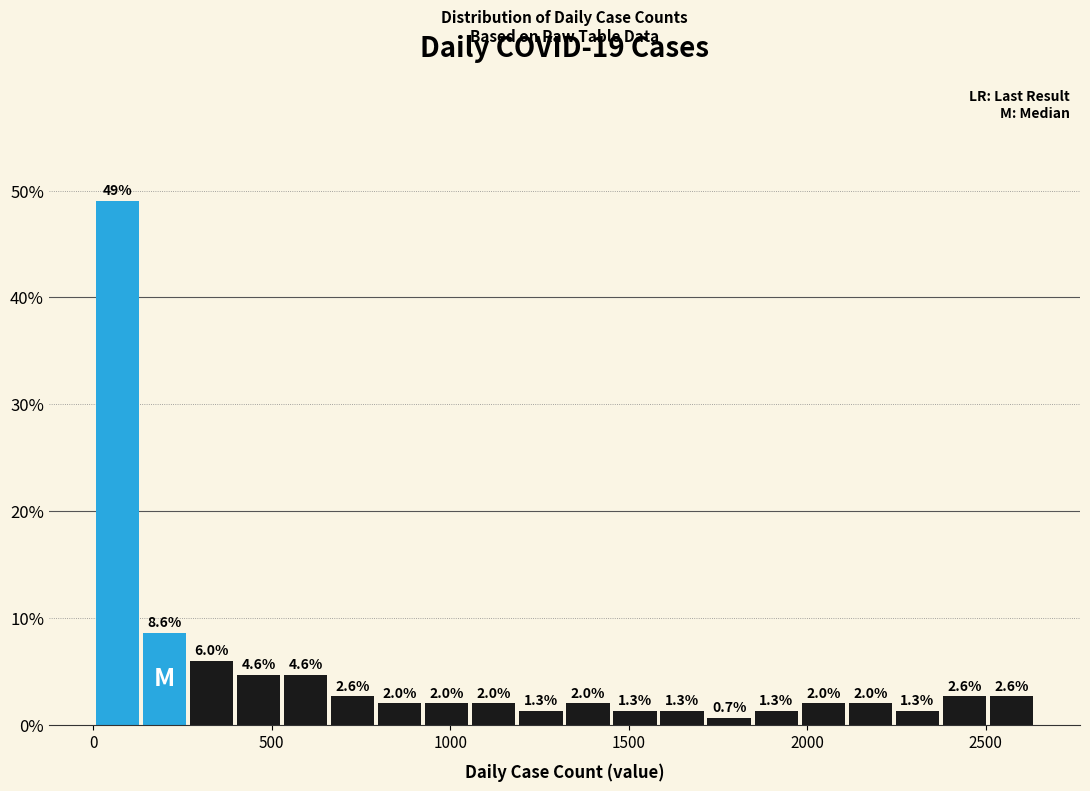

Read against the x-axis, roughly where is the centre of the tallest bar?

50